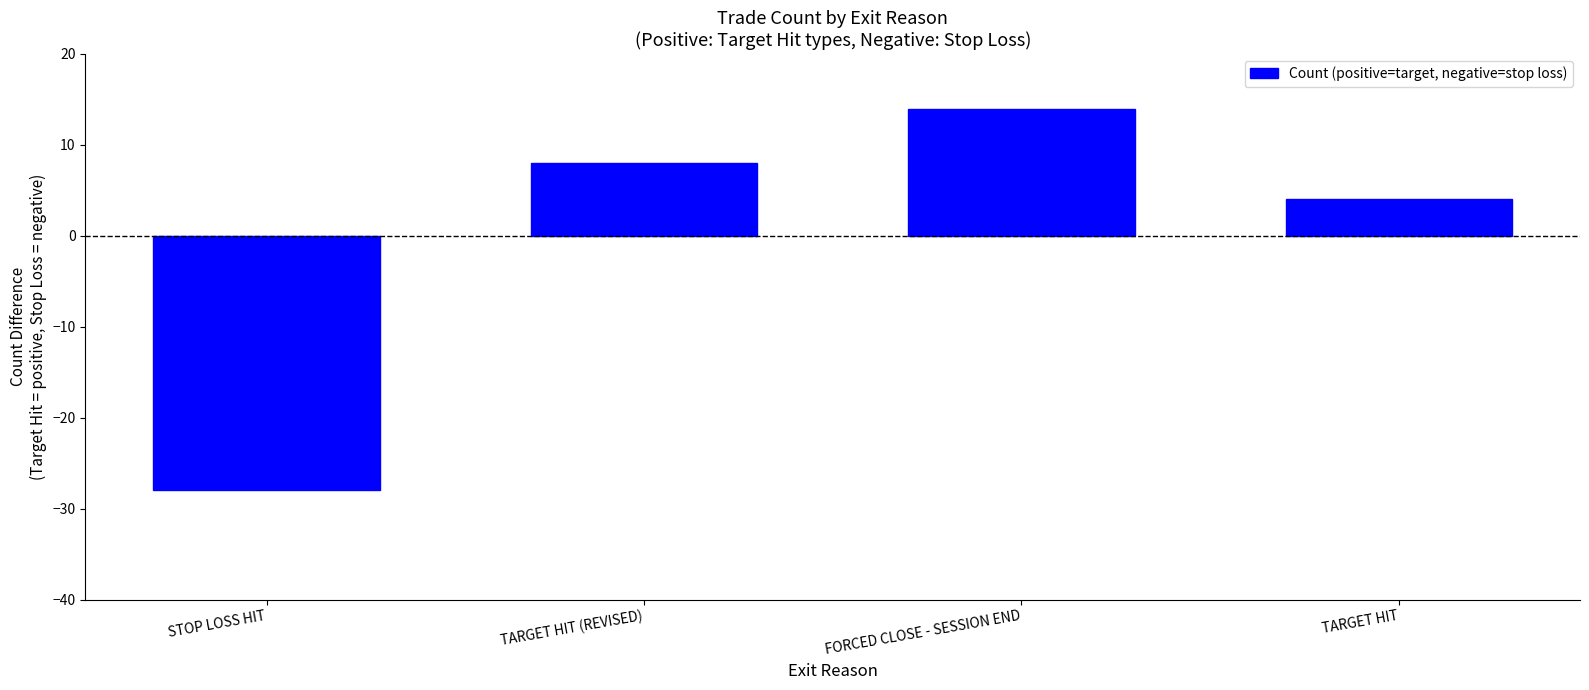

Rank the categories by value from lowest to highest.

STOP LOSS HIT, TARGET HIT, TARGET HIT (REVISED), FORCED CLOSE - SESSION END